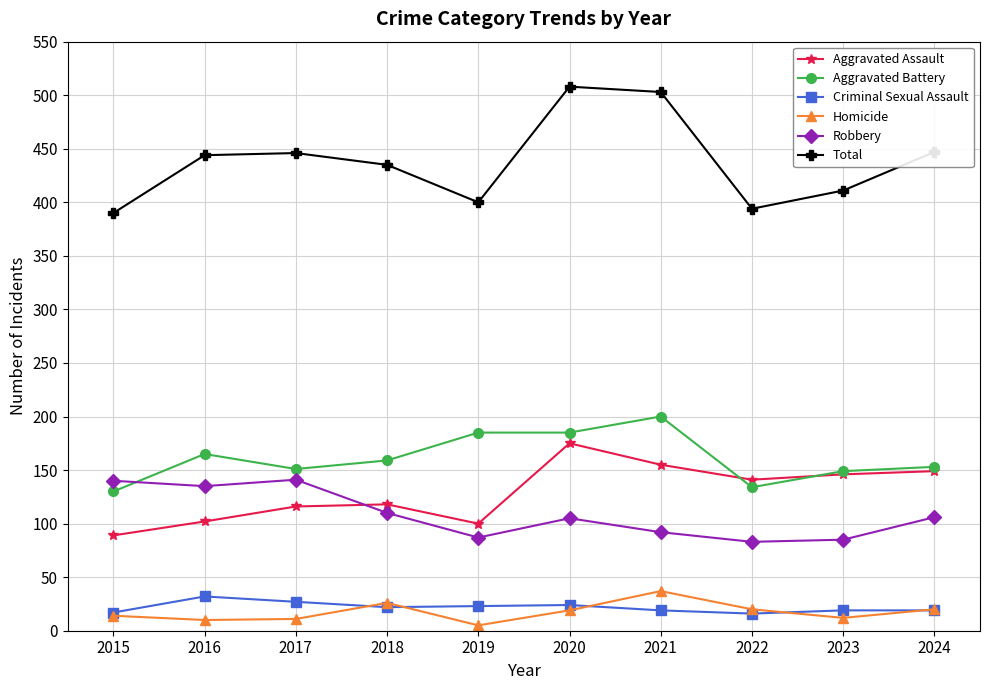

At how many categories does at least one series exceed 361?

10